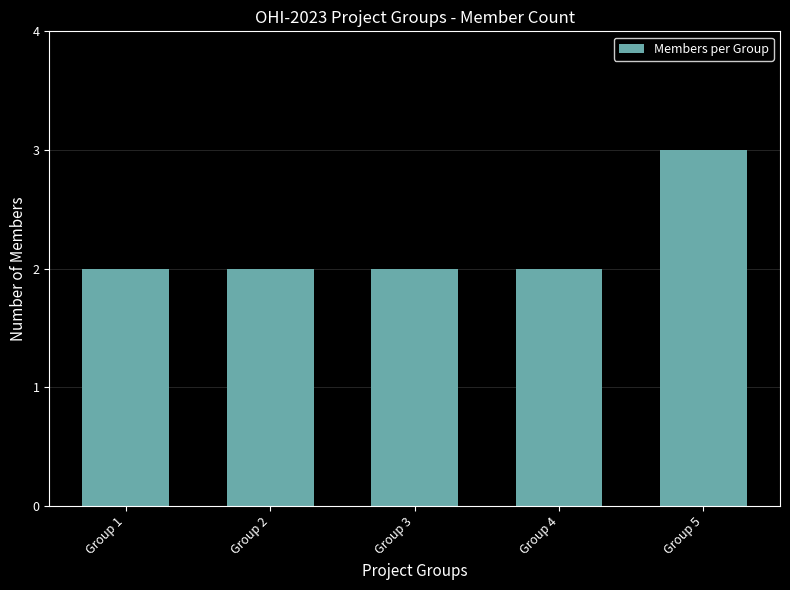

What is the average value?

2